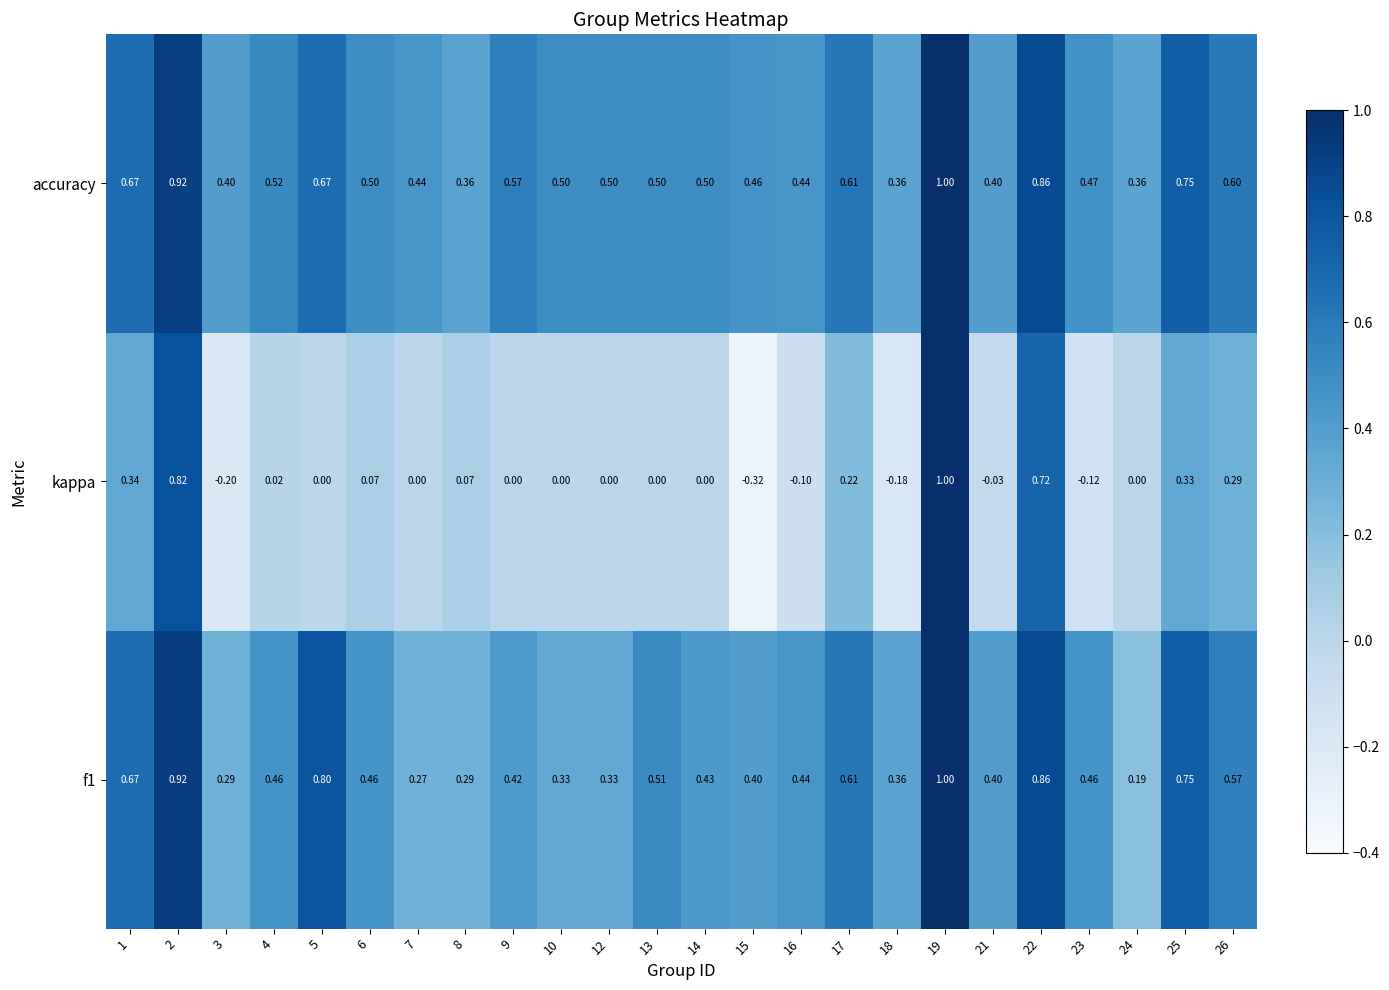

Which label corresponds to the largest value in the chart?

19